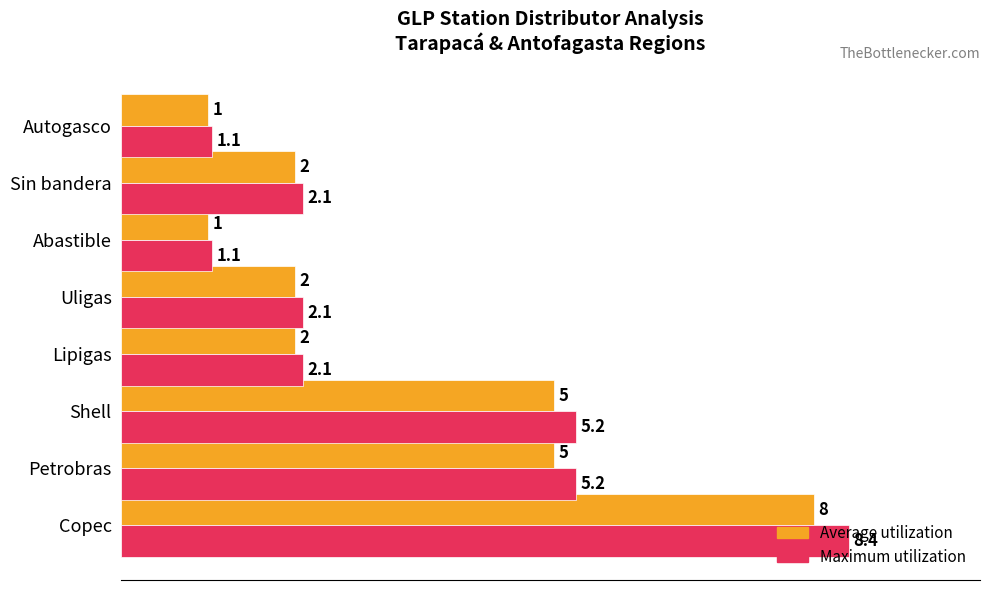

Rank the series by their maximum value, from lowest to highest.

Average utilization, Maximum utilization